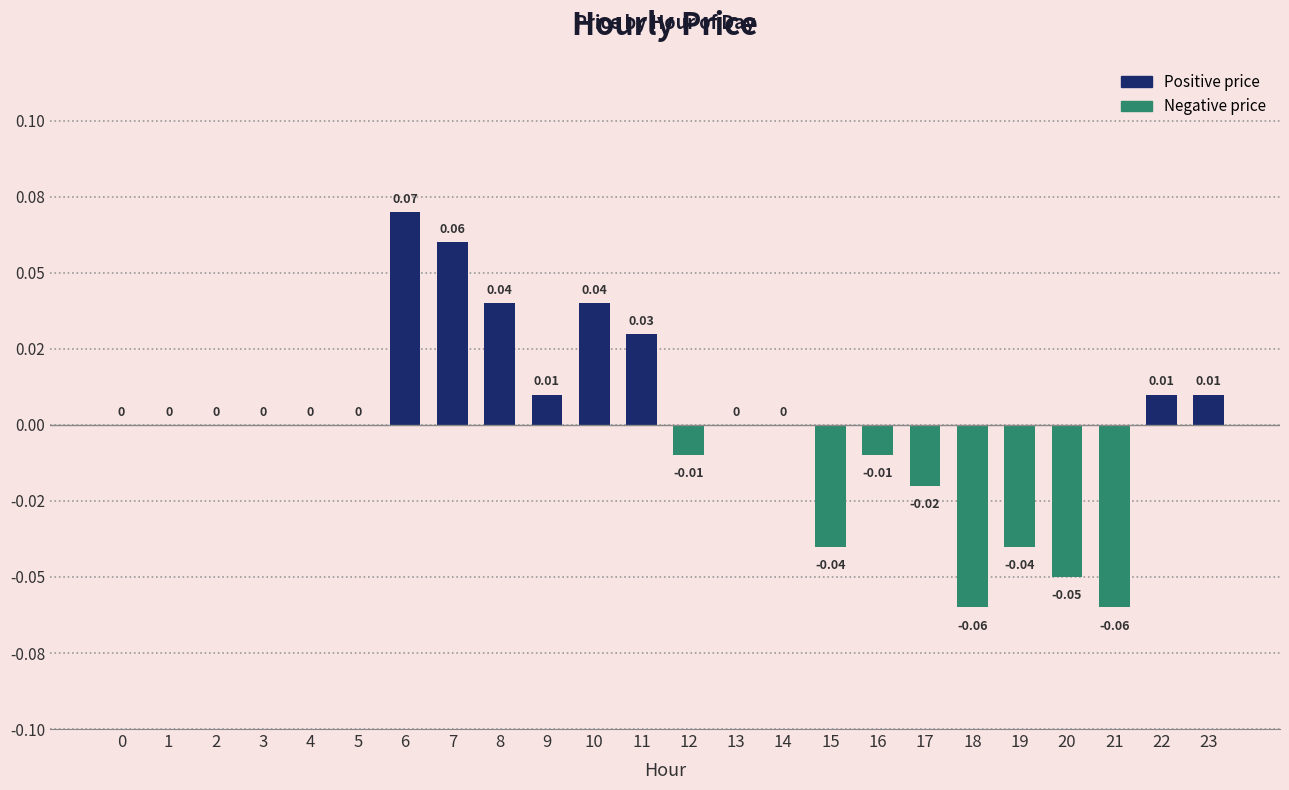

List the labels in order of value, largest first.

6, 7, 8, 10, 11, 9, 22, 23, 0, 1, 2, 3, 4, 5, 13, 14, 12, 16, 17, 15, 19, 20, 18, 21